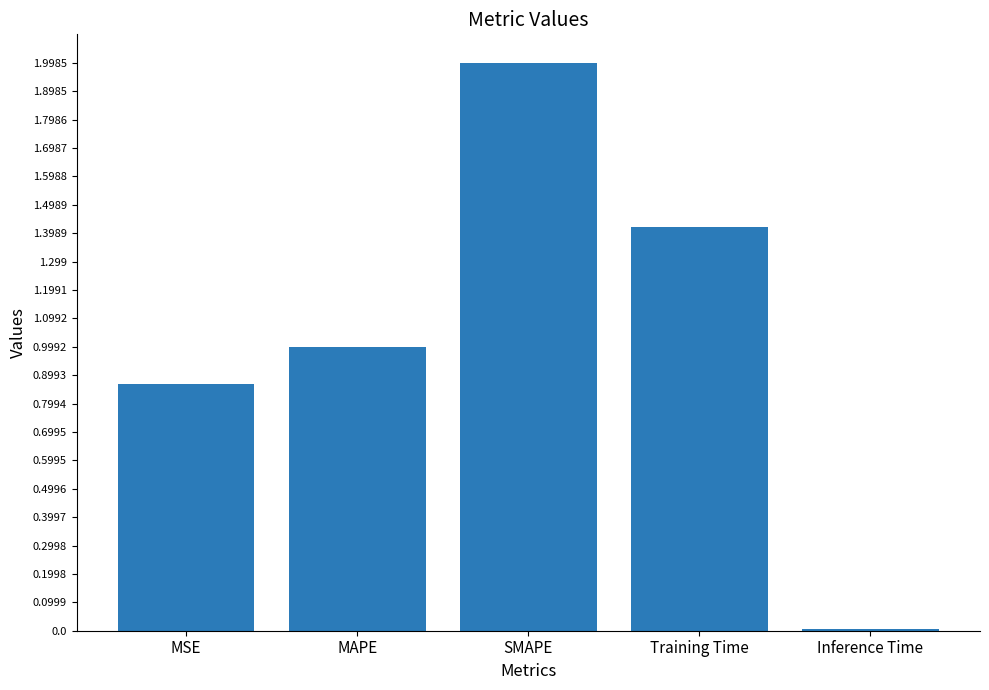

List the labels in order of value, largest first.

SMAPE, Training Time, MAPE, MSE, Inference Time